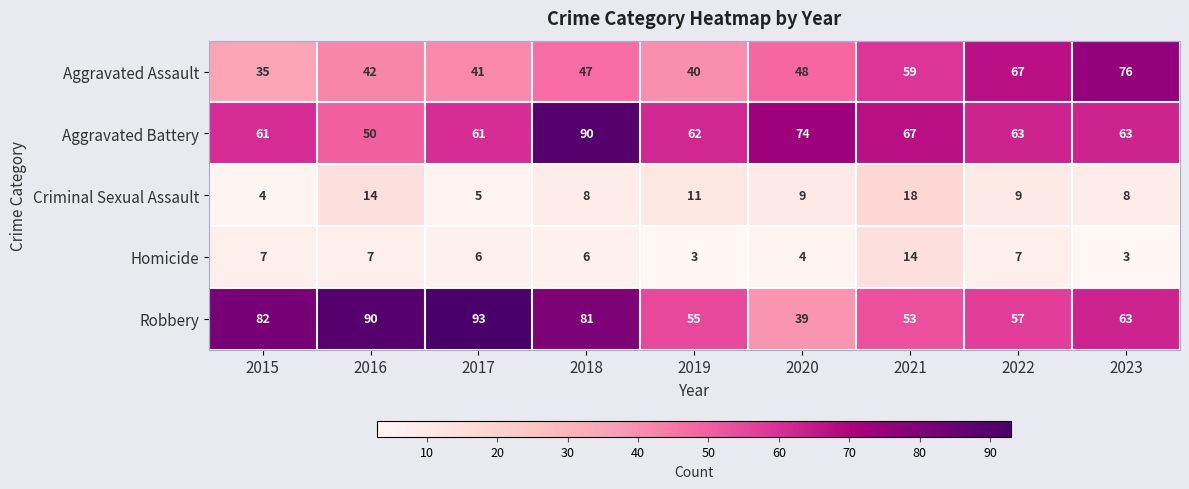

What is the total value across all series at 2019?

171